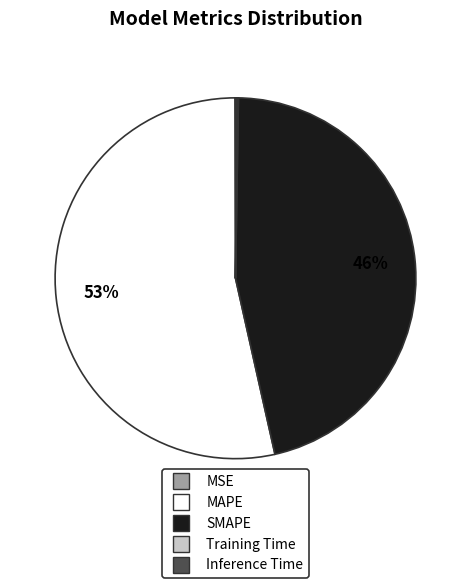

To the nearest percent, what percentage of the pie is SMAPE?

46%